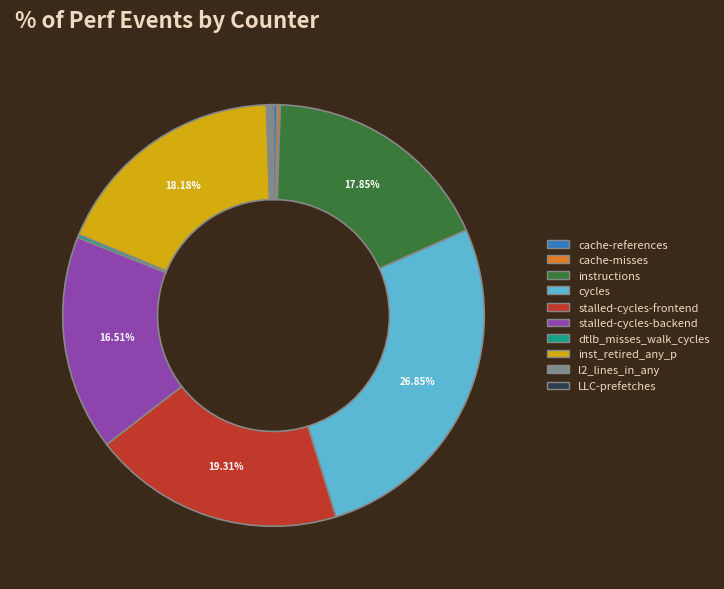

To the nearest percent, what is the difference between the largest and smallest slice percentages?

27%